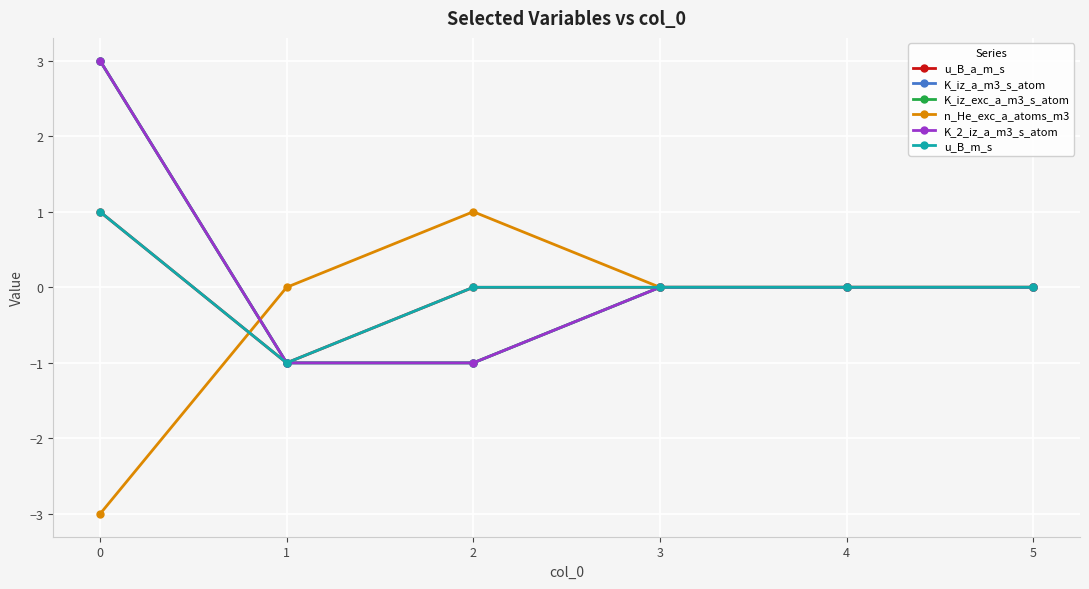

How many lines are shown in the chart?

6